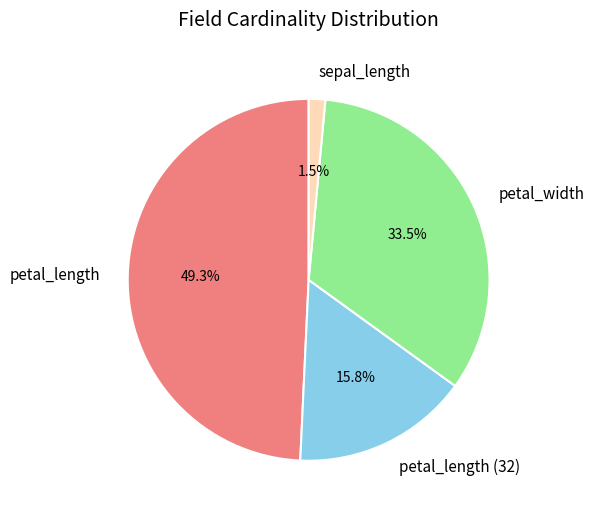

The petal_length slice represents 49% of the pie. True or false?

True